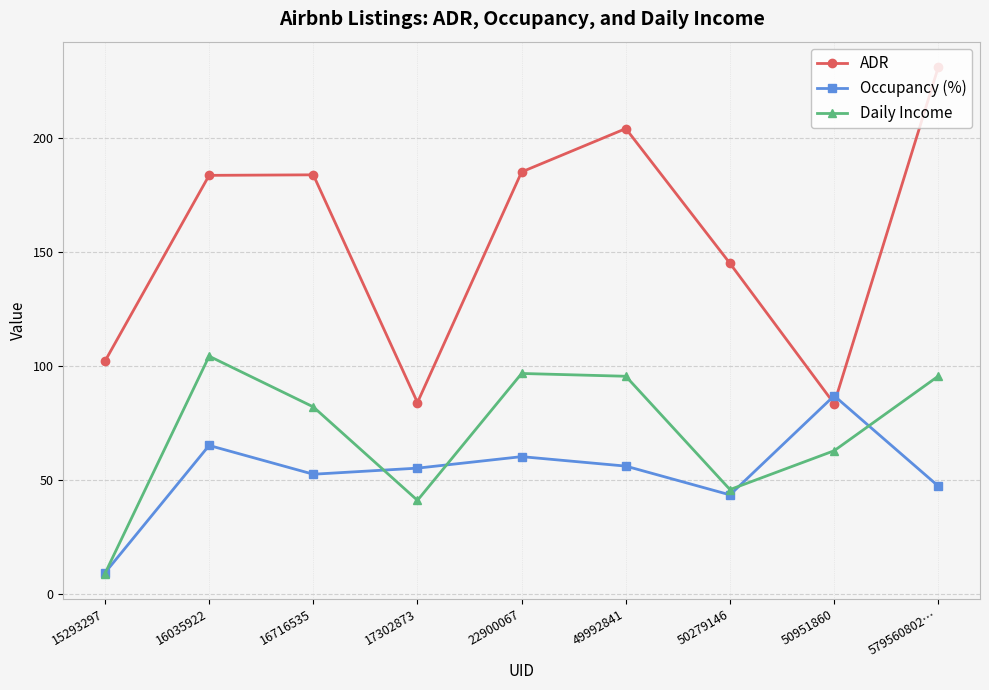

How many times do ADR and Occupancy (%) cross each other?

2